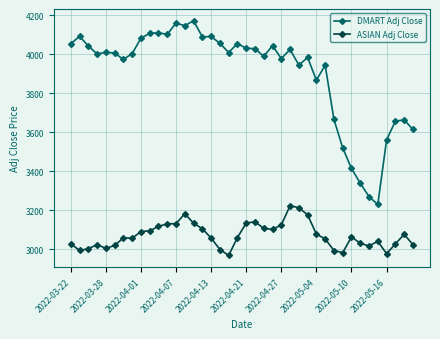

Which series has the largest total across all categories?

DMART Adj Close